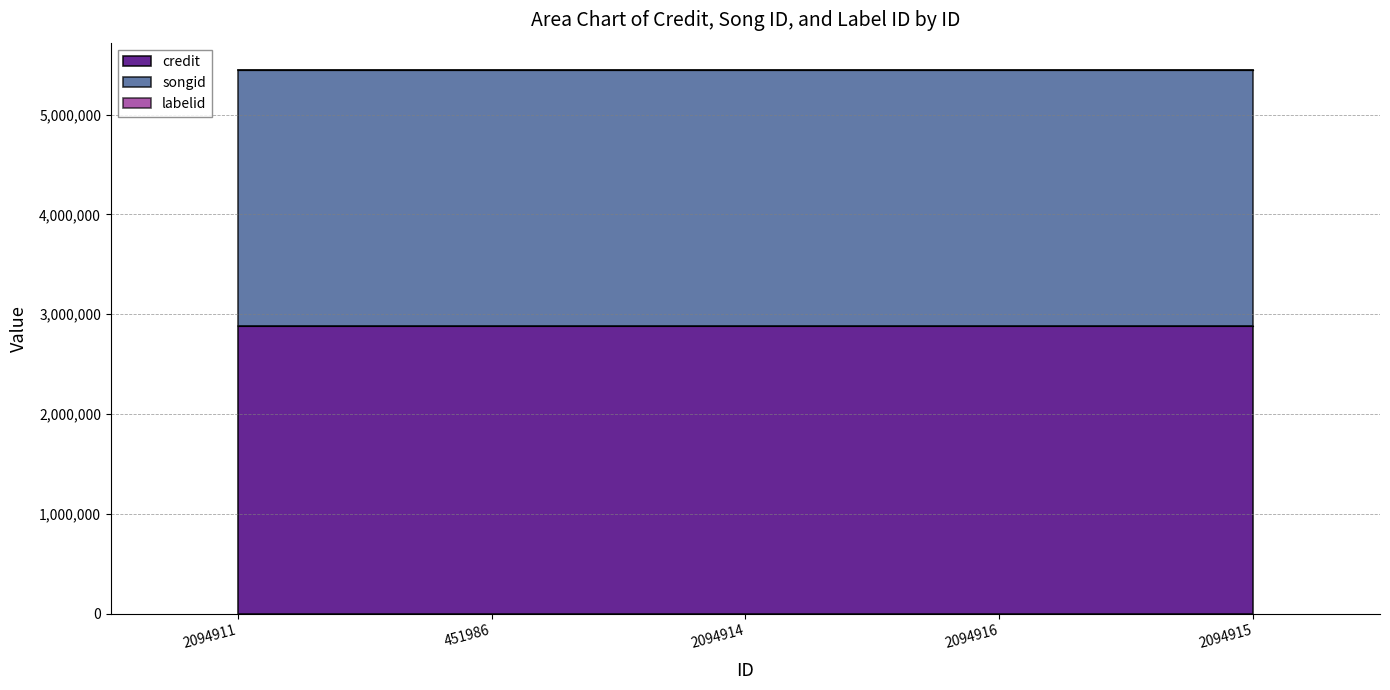

True or false: songid has more than 2 interior local peaks.

False